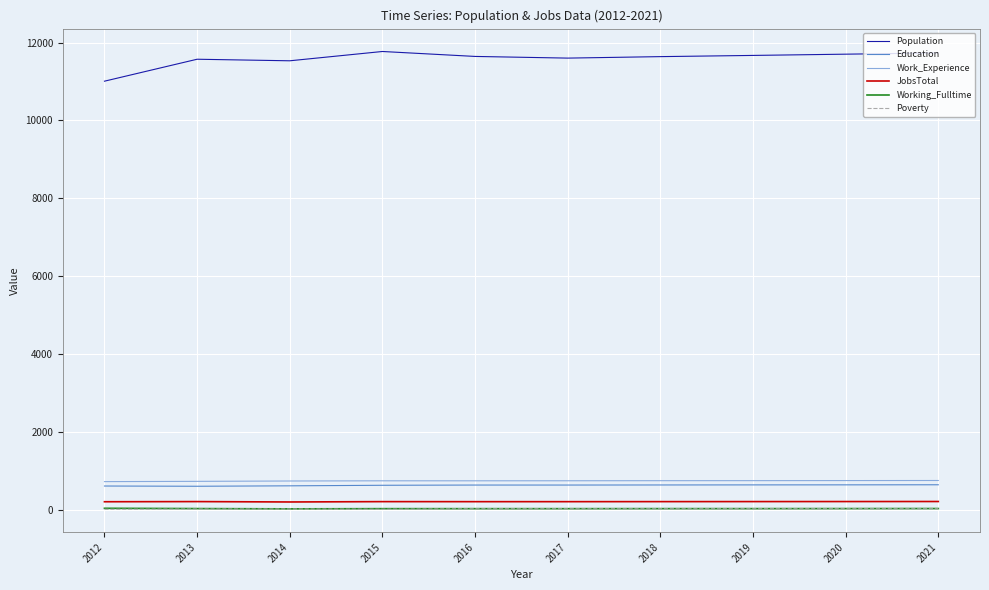

What is the highest value of the Education series?

637